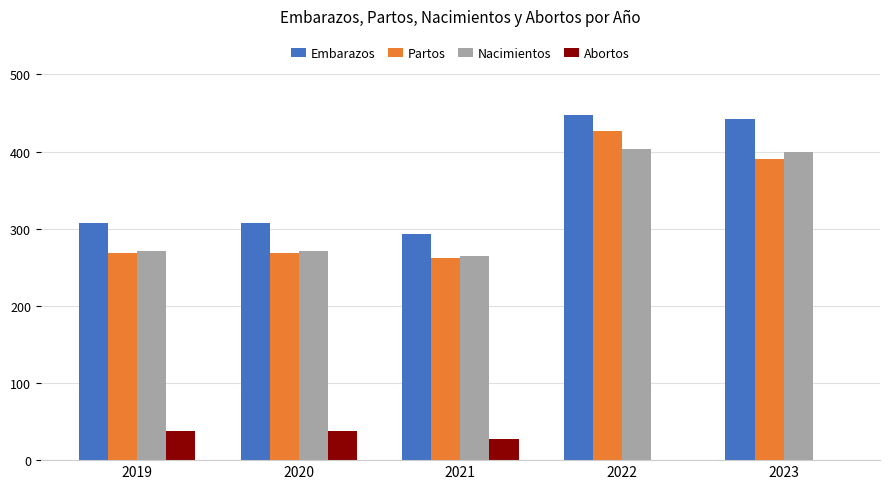

How many distinct data groups are displayed?

4